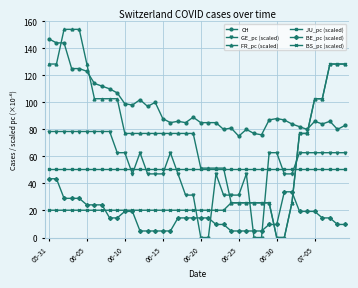

Does the chart have visible grid lines?

Yes